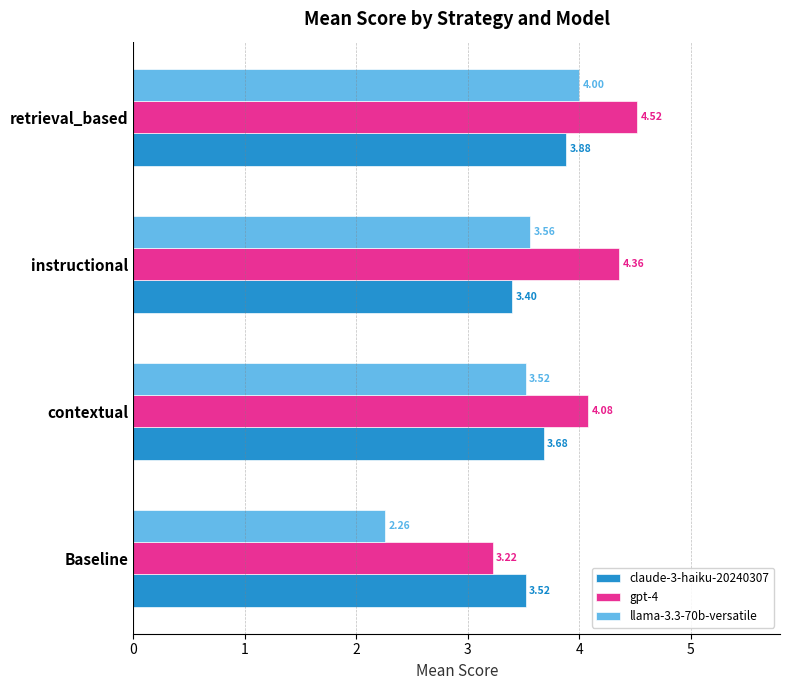

At which category is the sum across all series the highest?

retrieval_based